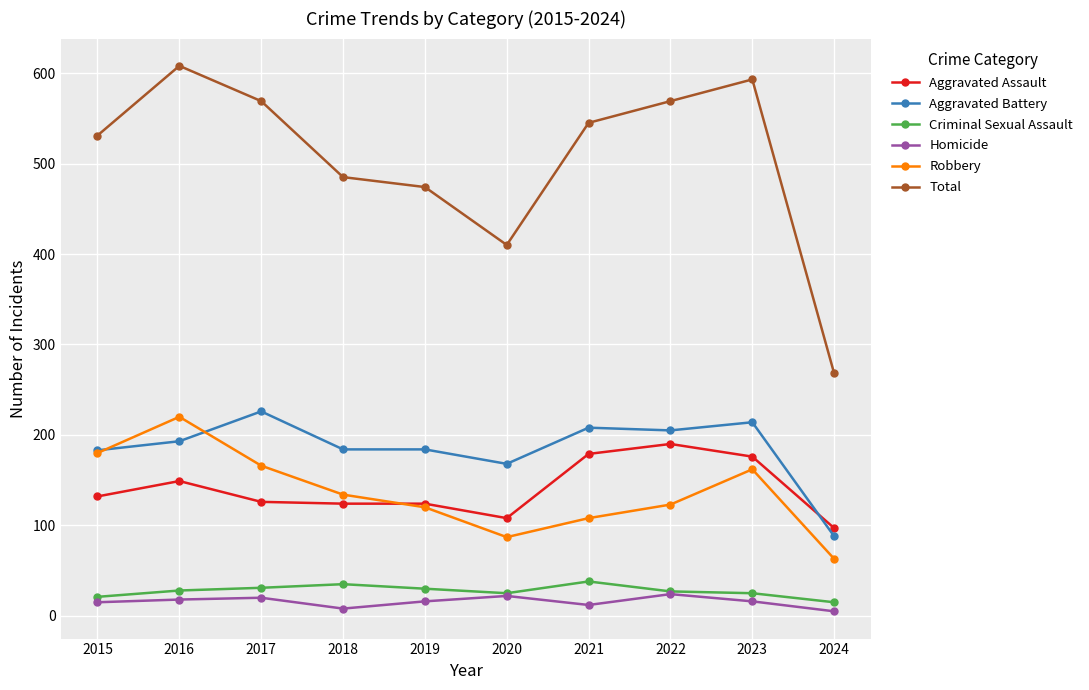

Is it true that Robbery equals 162 at 2023?

True